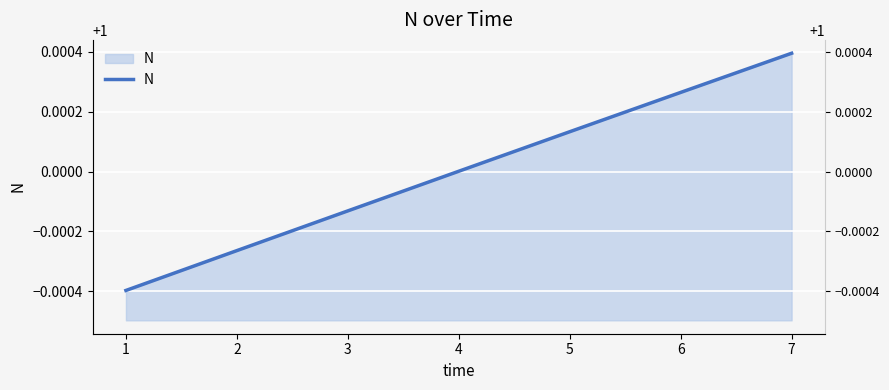

At which category does the chart reach its minimum across all series?

1